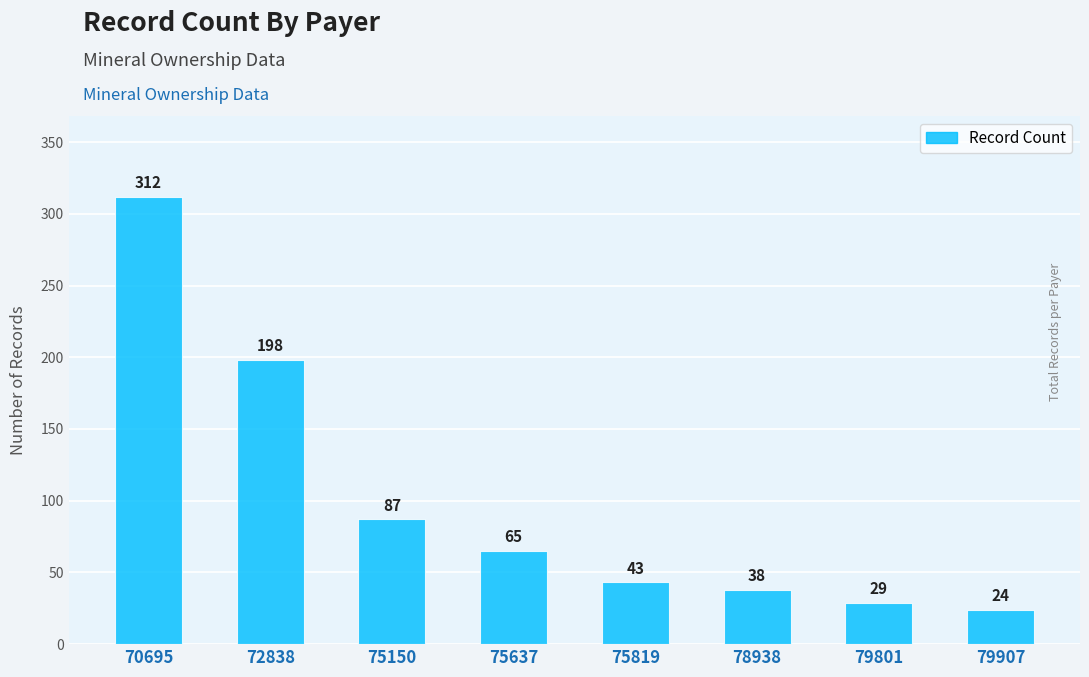

What is the difference between the maximum and minimum values?

288